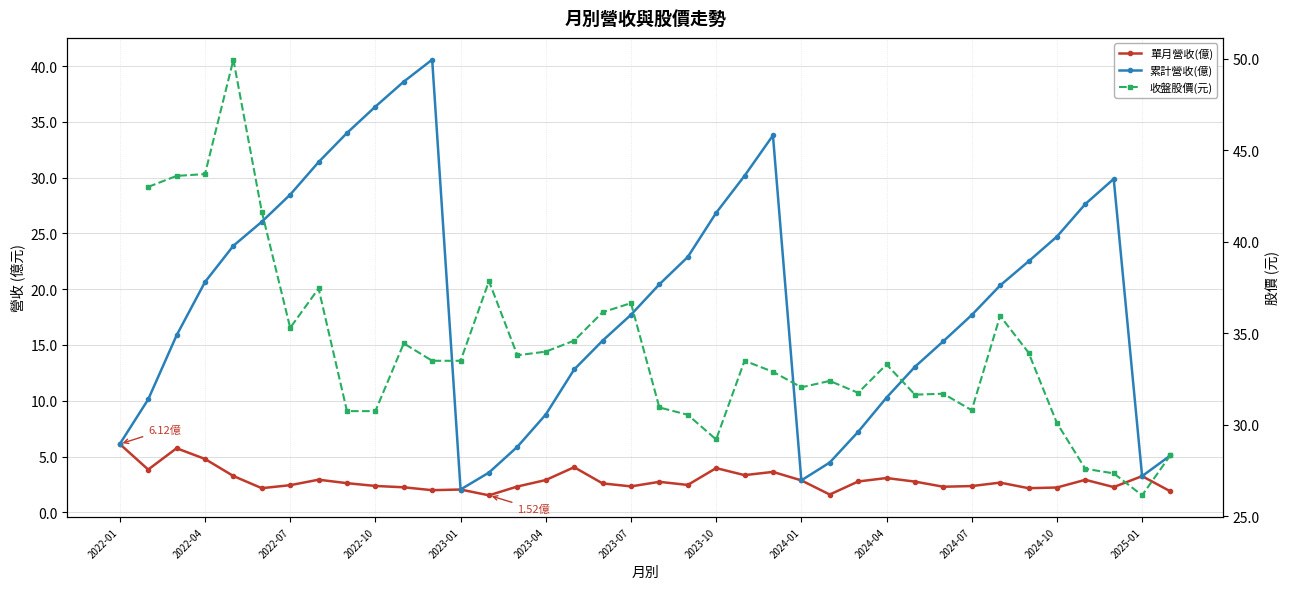

What is the difference between the second highest and second lowest values in the 累計營收(億) series?

35.7